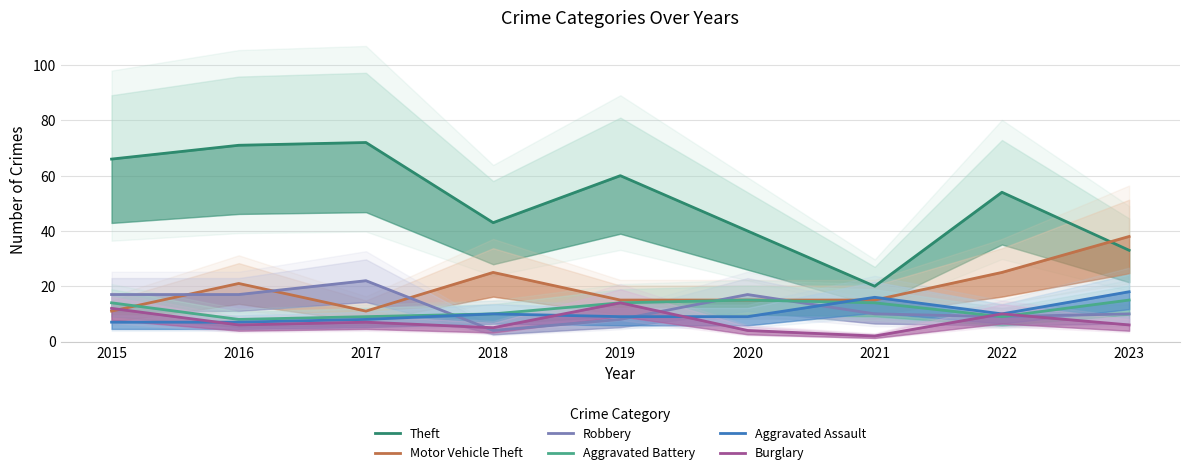

Which series has the largest range (max minus min)?

Theft